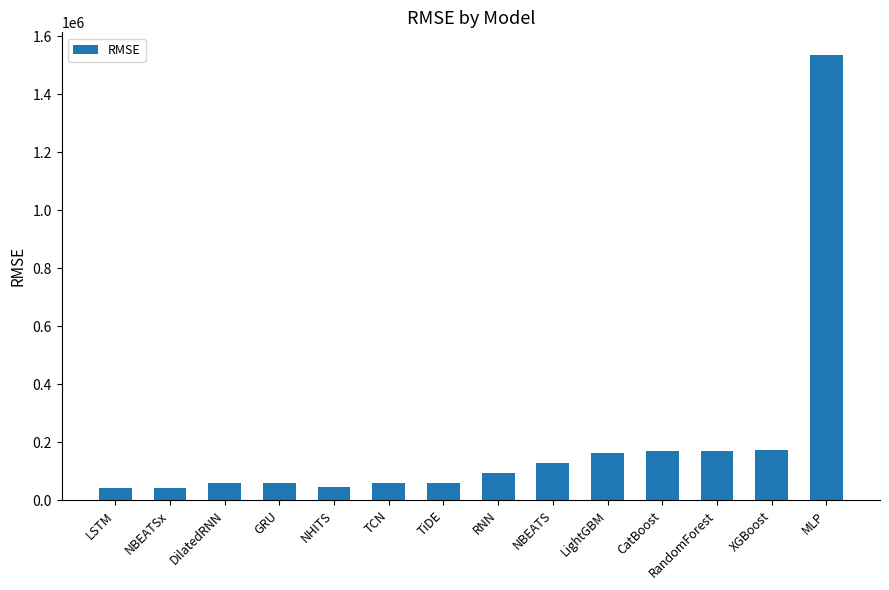

Which has a higher value, TCN or CatBoost?

CatBoost